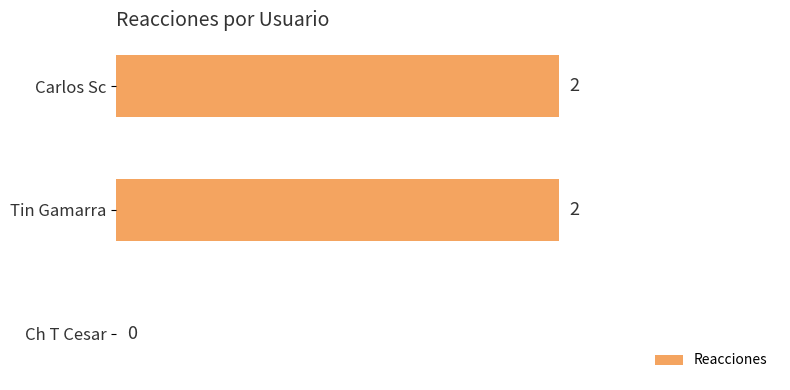

The chart shows a value of 2 at Tin Gamarra. True or false?

True